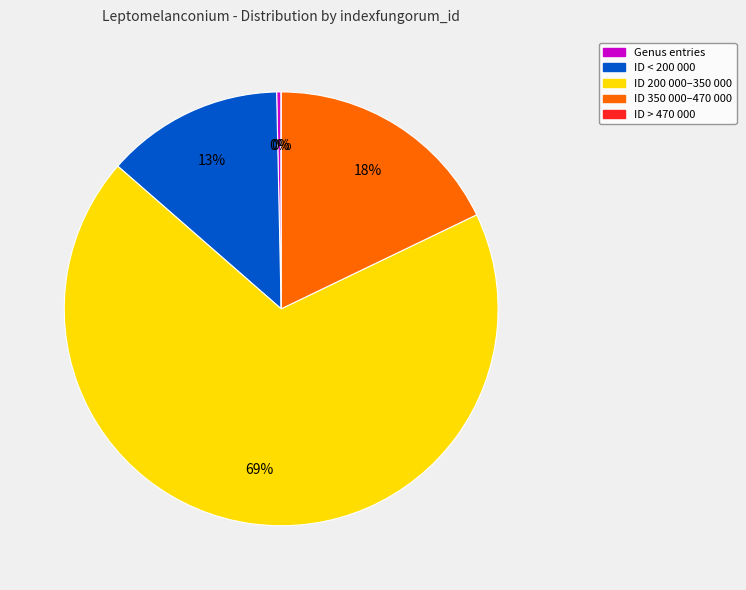

Is there any slice that represents more than half of the pie?

Yes